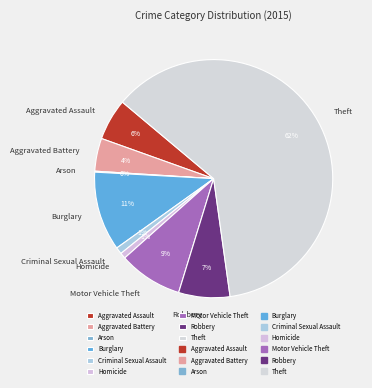

True or false: Aggravated Battery accounts for 4% of the total.

True